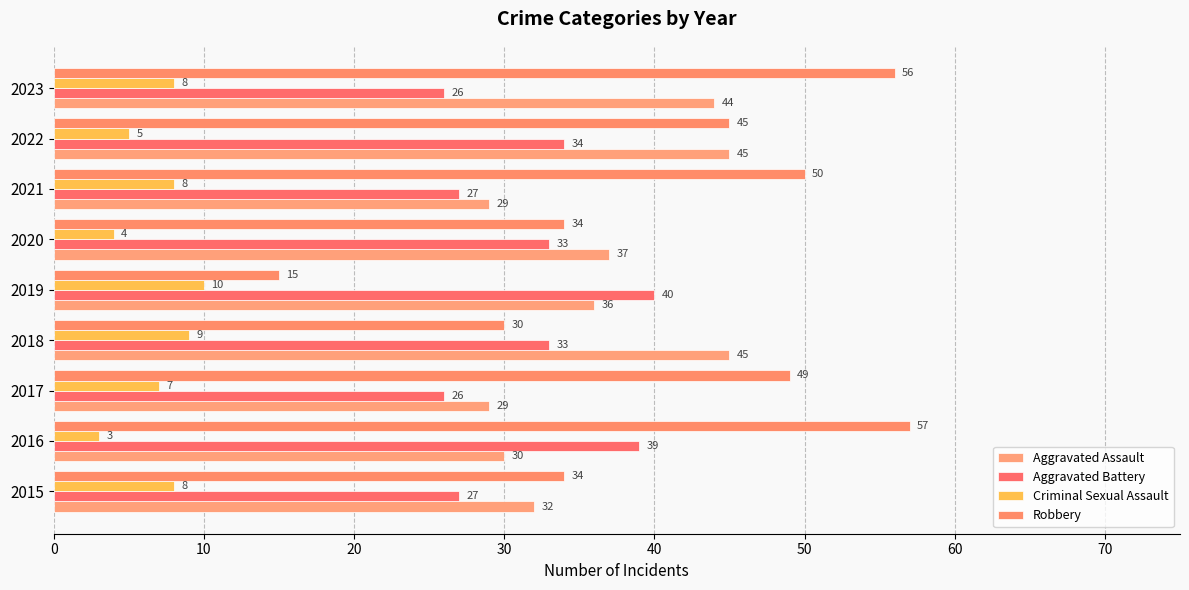

What is the value of the Robbery bar at the 9th from the left?

56